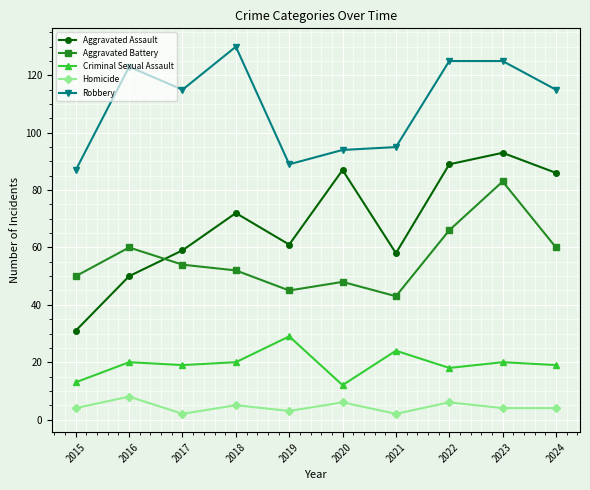

Count the number of categories in the chart.

10